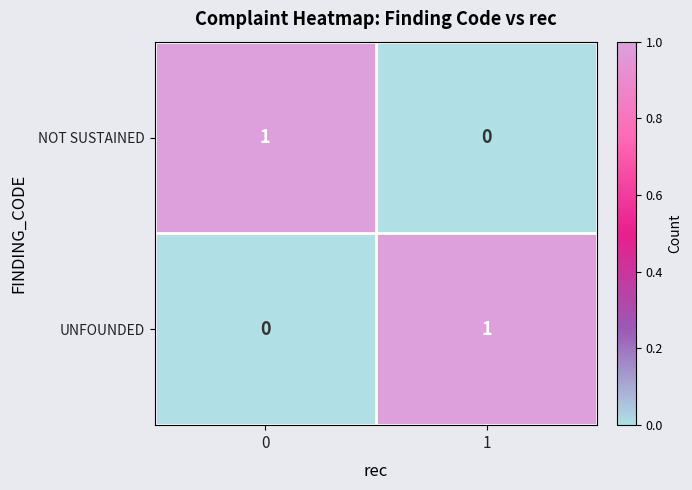

Is it true that UNFOUNDED equals 2 at 1?

False